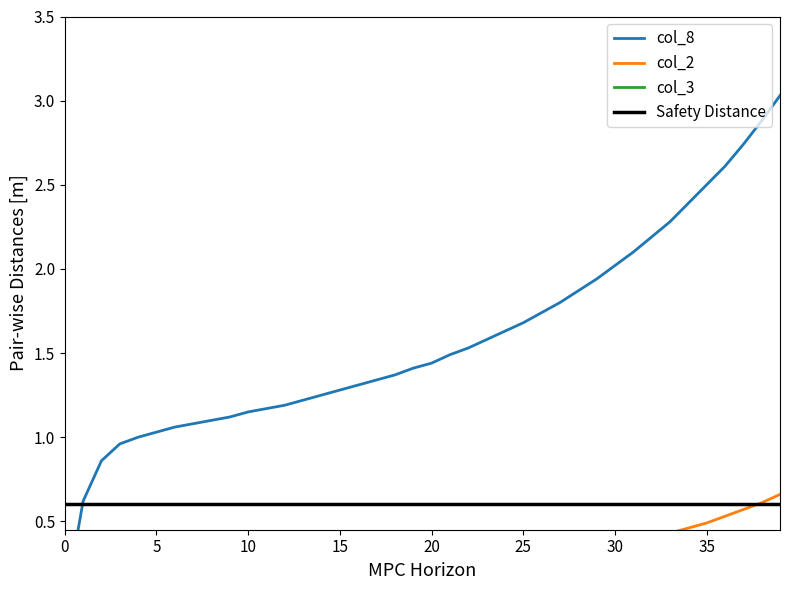

Does the chart display data point markers on the line(s)?

No